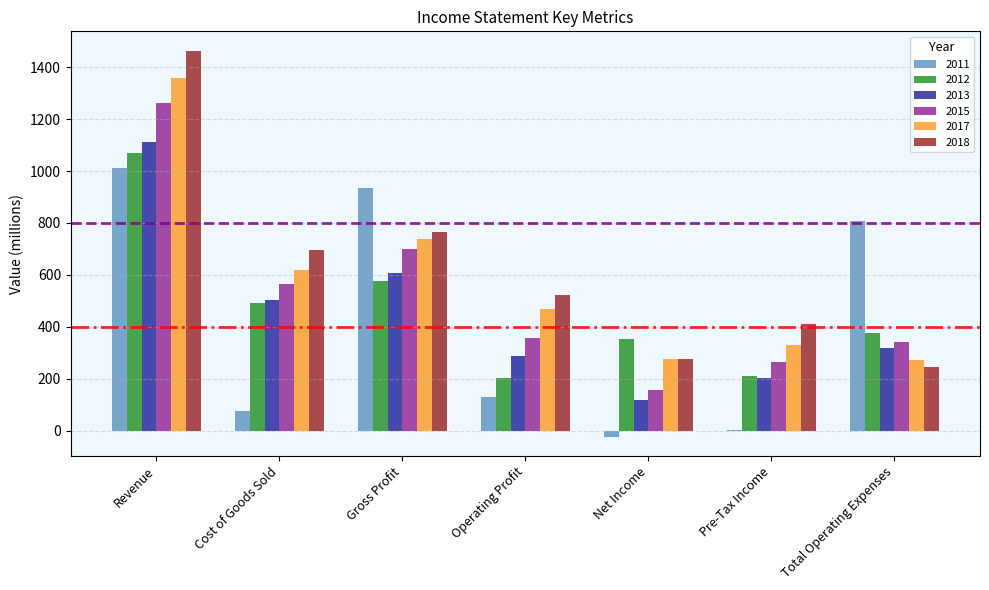

At which label does 2012 reach its peak?

Revenue